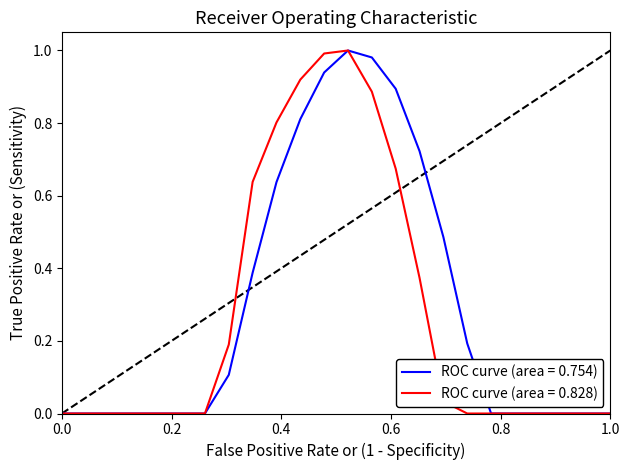

Does the chart display data point markers on the line(s)?

No